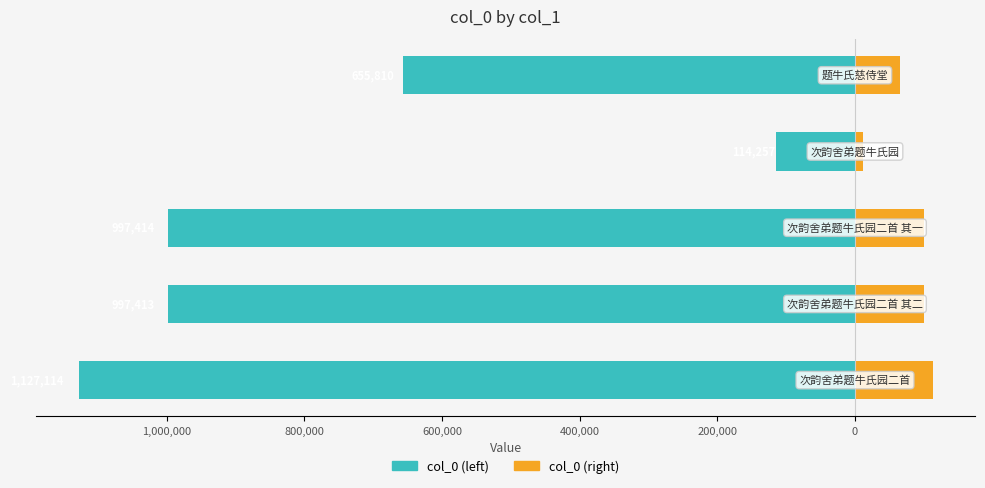

Reading left to right, list all the values displayed in this chart.

col_0 (left): 1,200,000=-1127114.0	1,000,000=-997413.0	800,000=-997414.0	600,000=-114257.0	400,000=-655810.0
col_0 (right): 1,200,000=112711.4	1,000,000=99741.3	800,000=99741.4	600,000=11425.7	400,000=65581.0